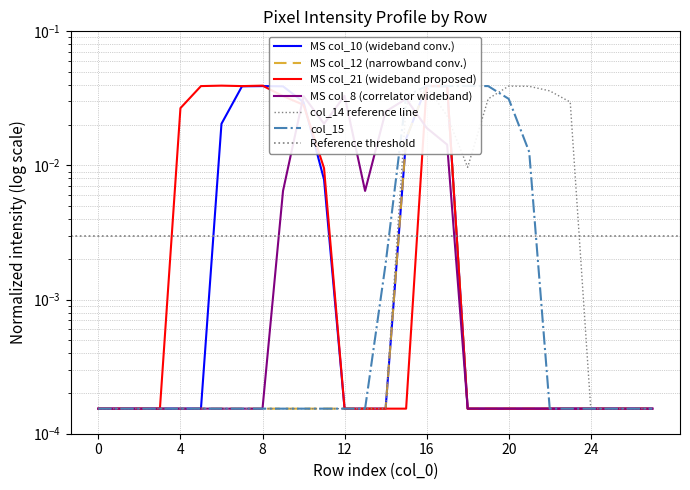

The value of col_8 at 17 is 0.0. True or false?

True